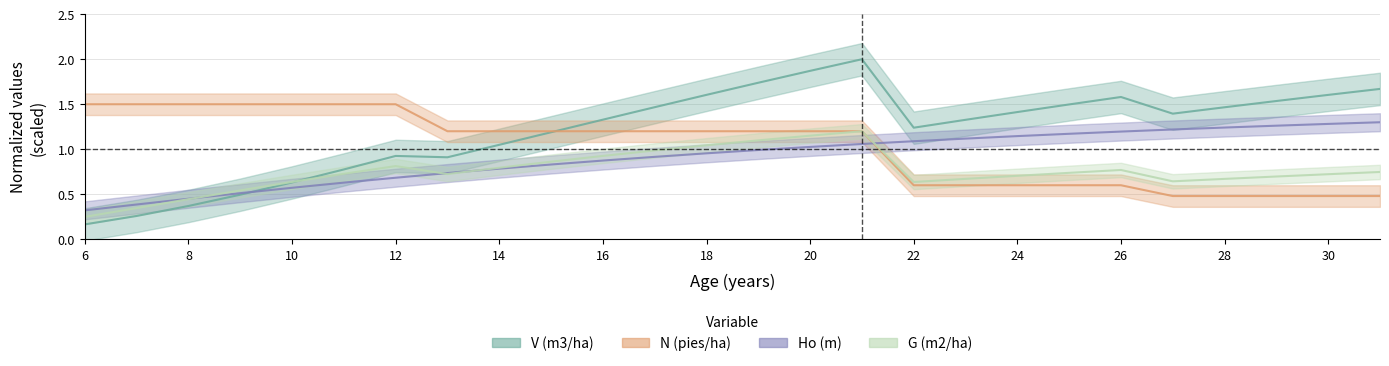

Count the number of data series in this chart.

4